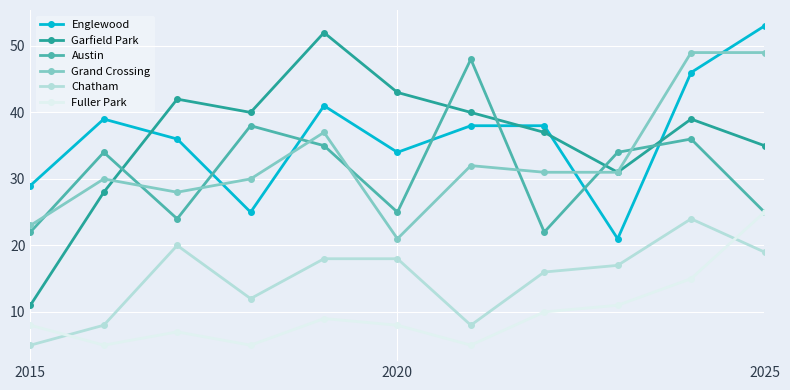

What is the value of the Chatham point at the 6th from the left?

18